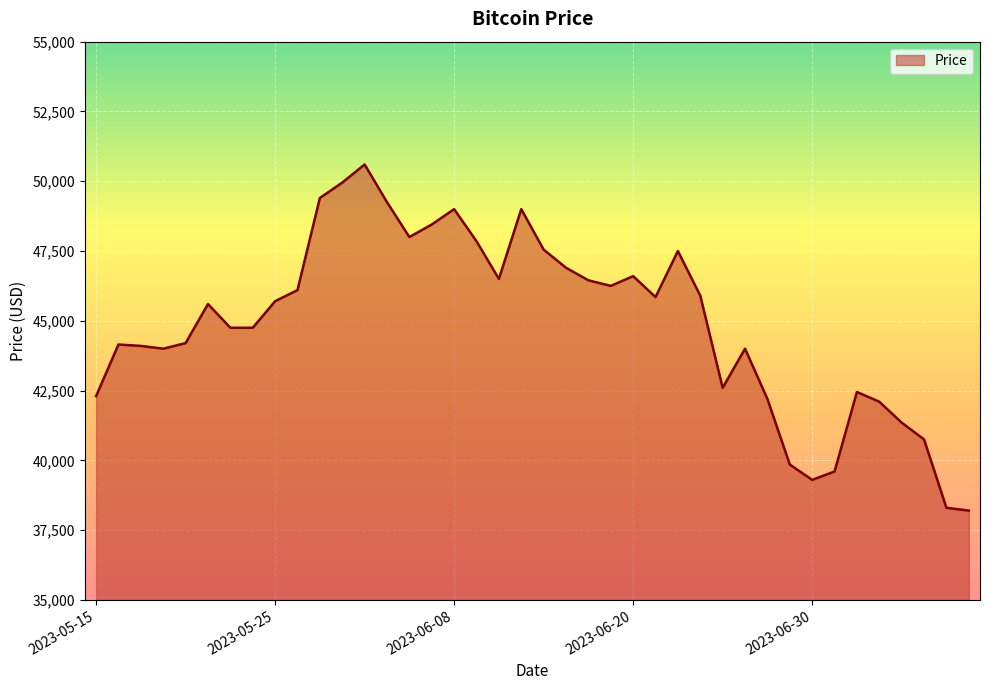

What is the maximum value shown in the chart?

50600